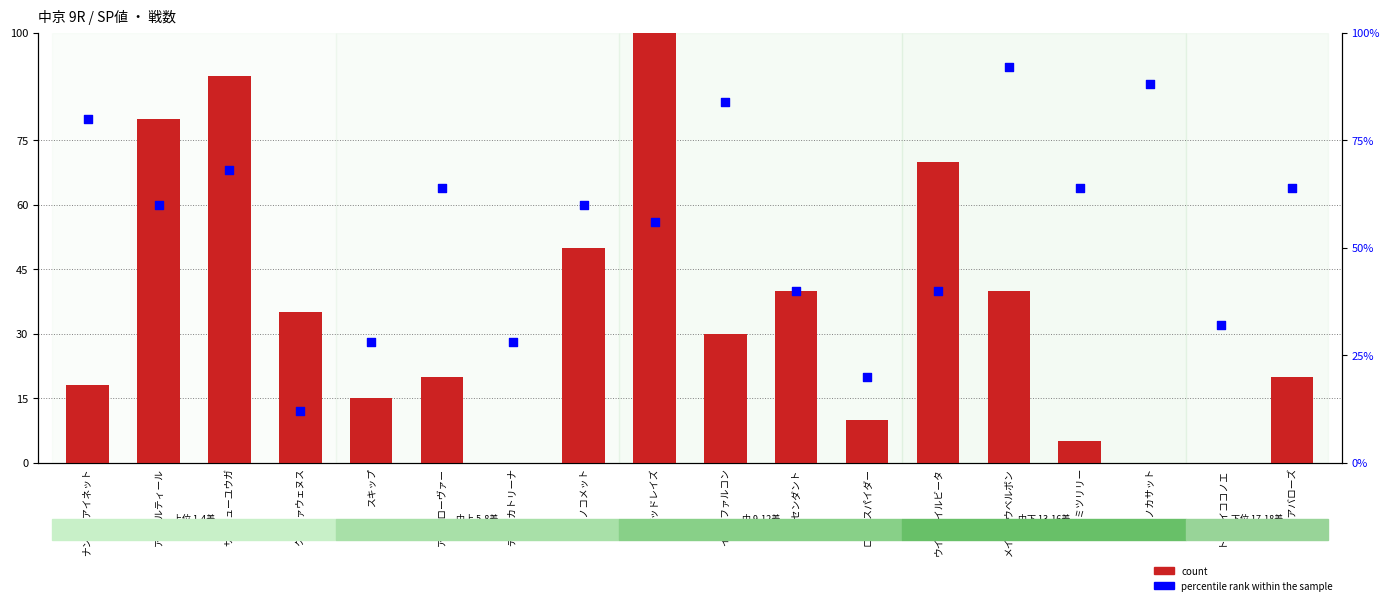

Which series has the largest Y range (max minus min)?

count